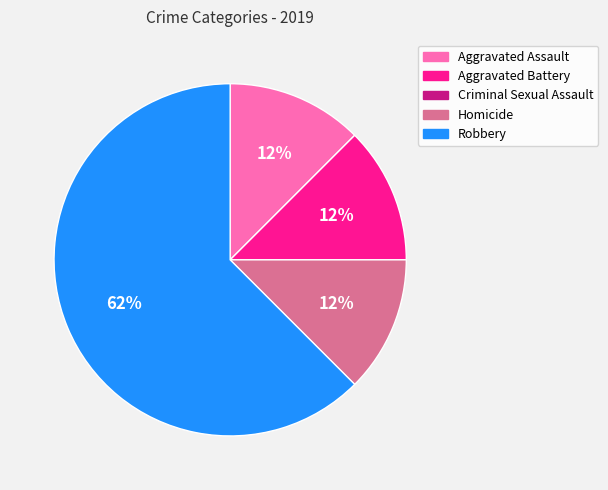

The Robbery slice represents 53% of the pie. True or false?

False